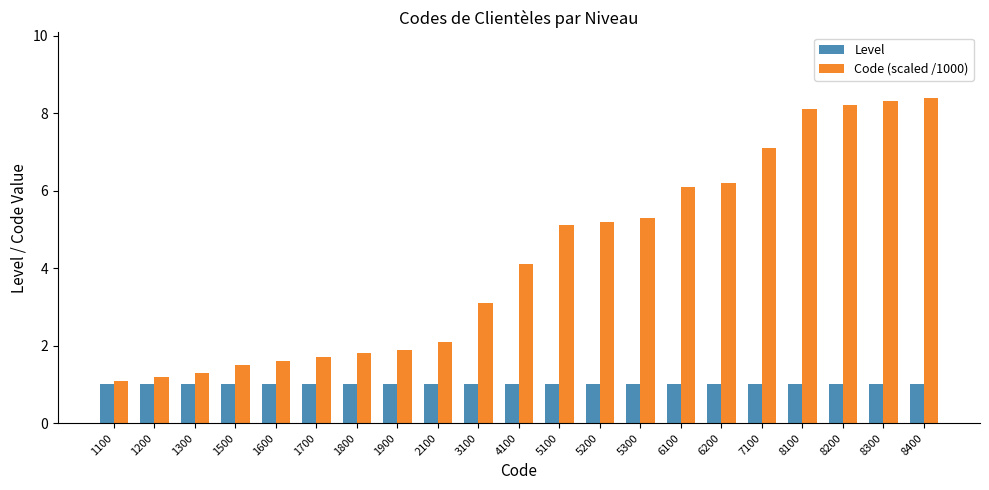

Rank the series by their maximum value, from lowest to highest.

Level, Code (scaled /1000)